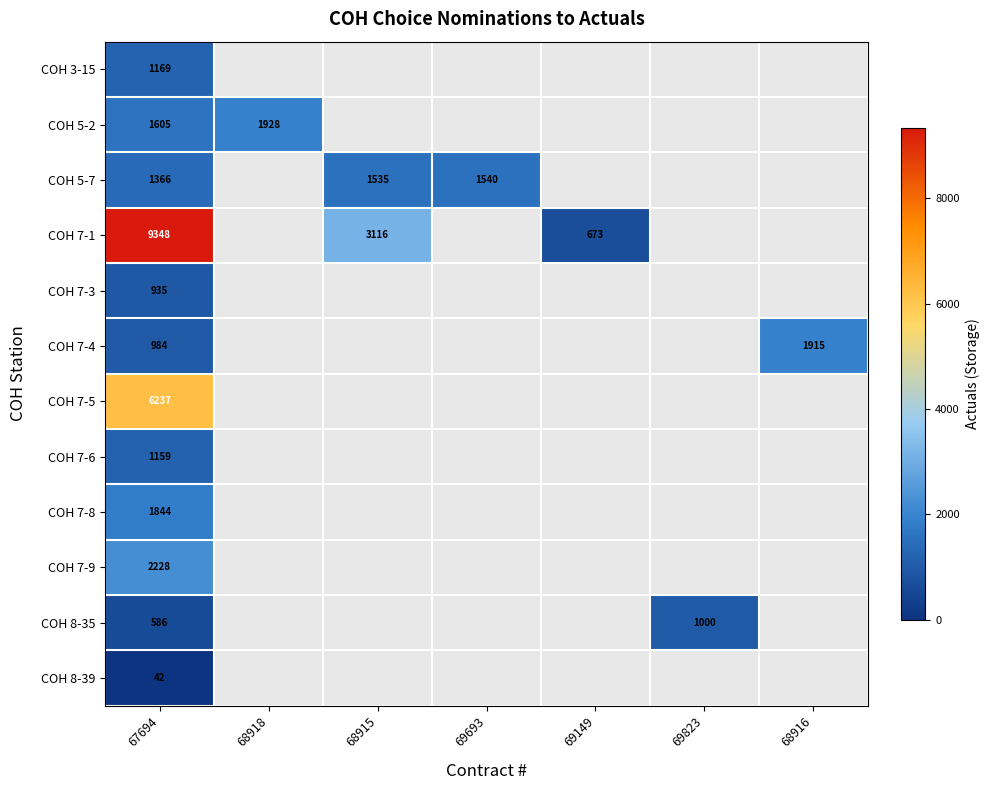

Which has a higher value, 68915 or 69693?

69693